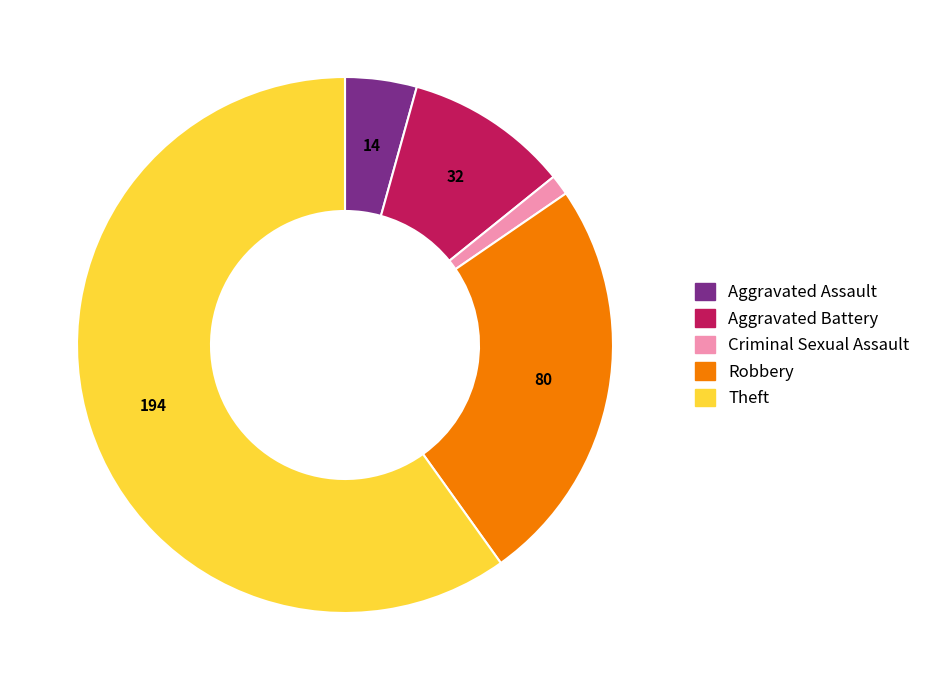

Approximately how many times larger is the value at Aggravated Assault compared to Theft?

0.1